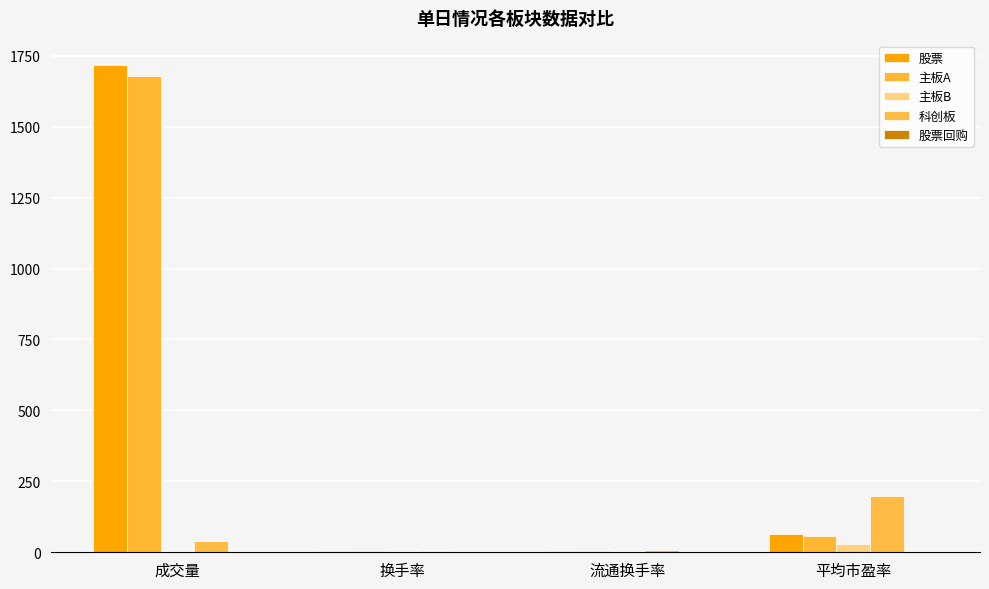

What is the difference between the 科创板 values at 成交量 and 平均市盈率?

158.7